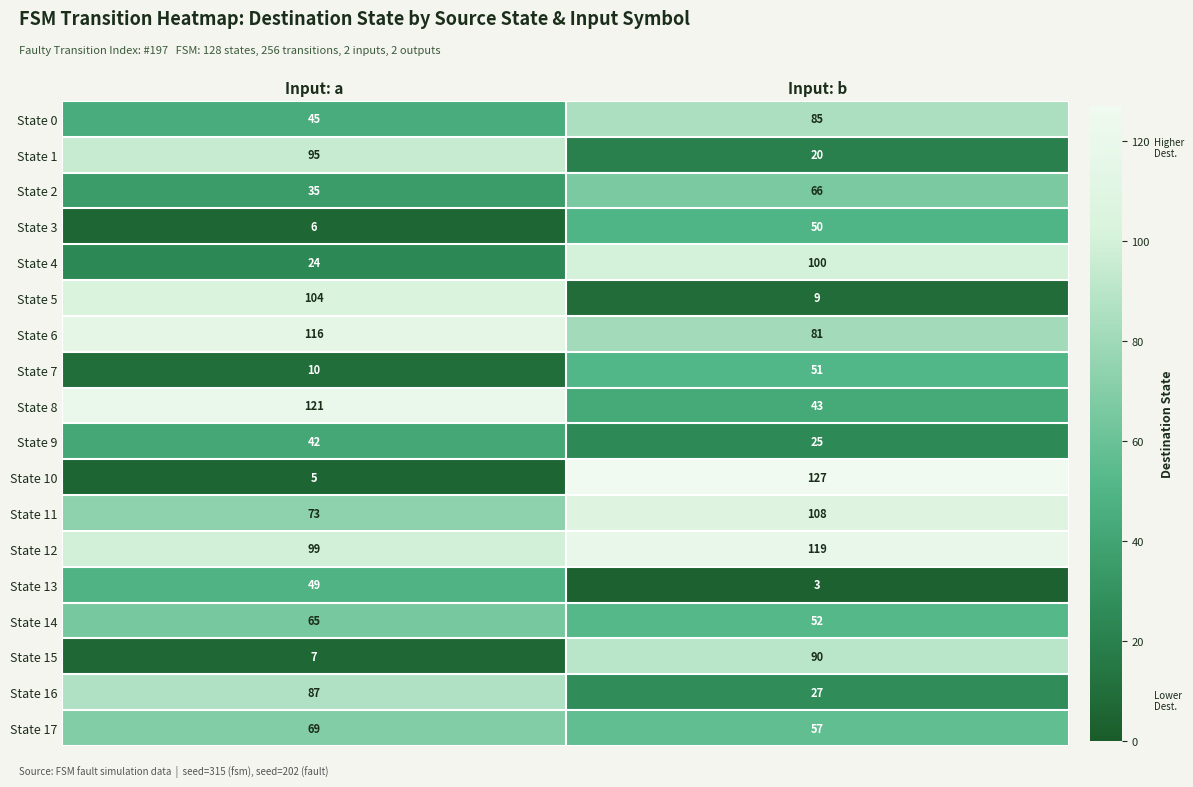

How many distinct data groups are displayed?

18